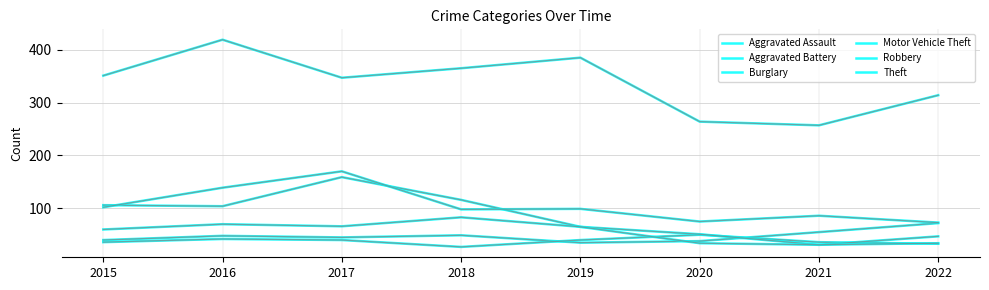

Which has a higher value, 2015 or 2020?

2015